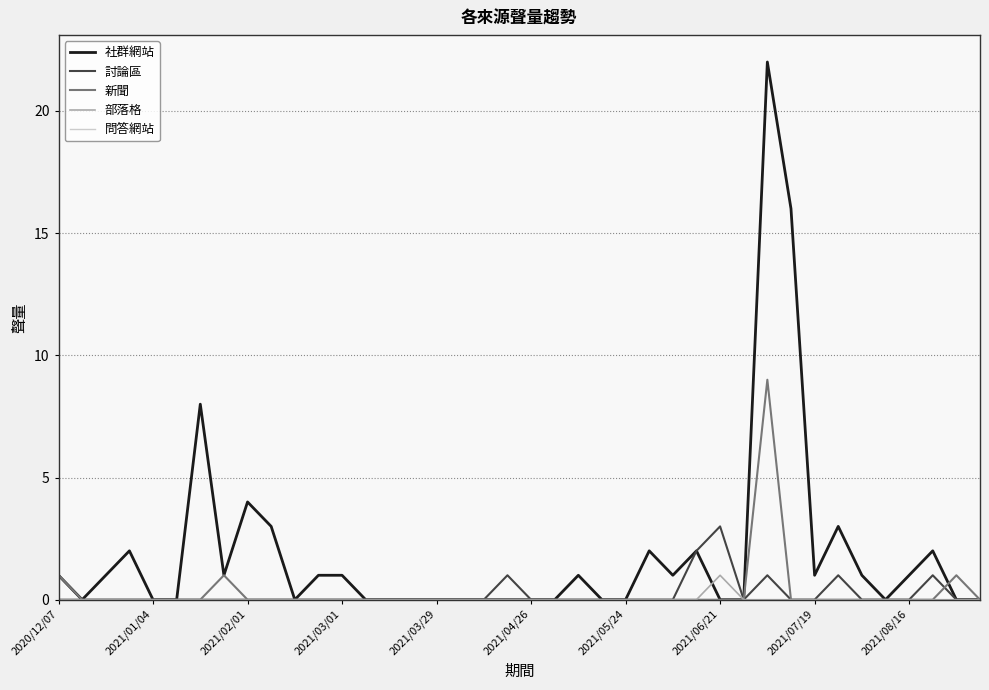

Which series has the largest range (max minus min)?

社群網站